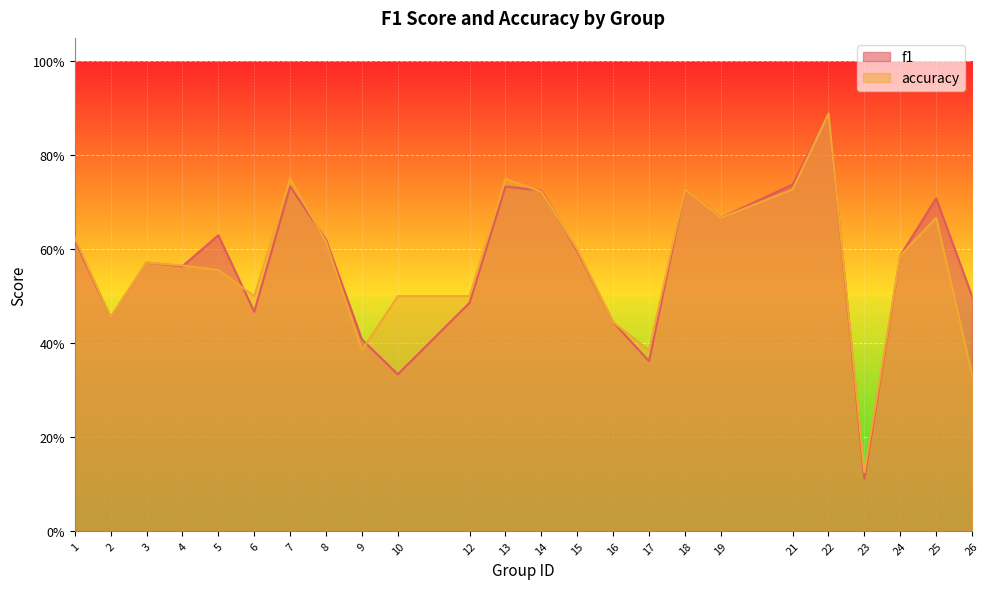

What is the average value of the accuracy series?

0.6